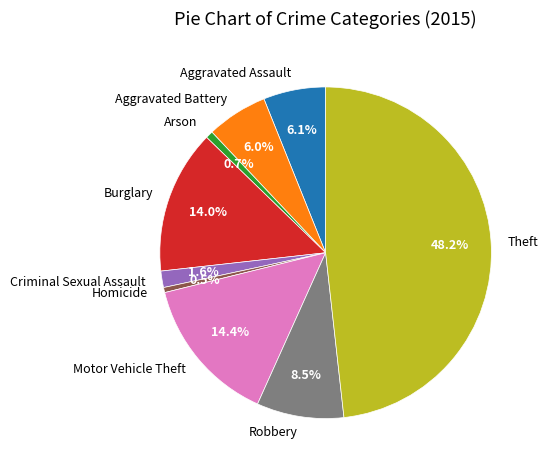

To the nearest percent, what percentage of the pie is Motor Vehicle Theft?

14%